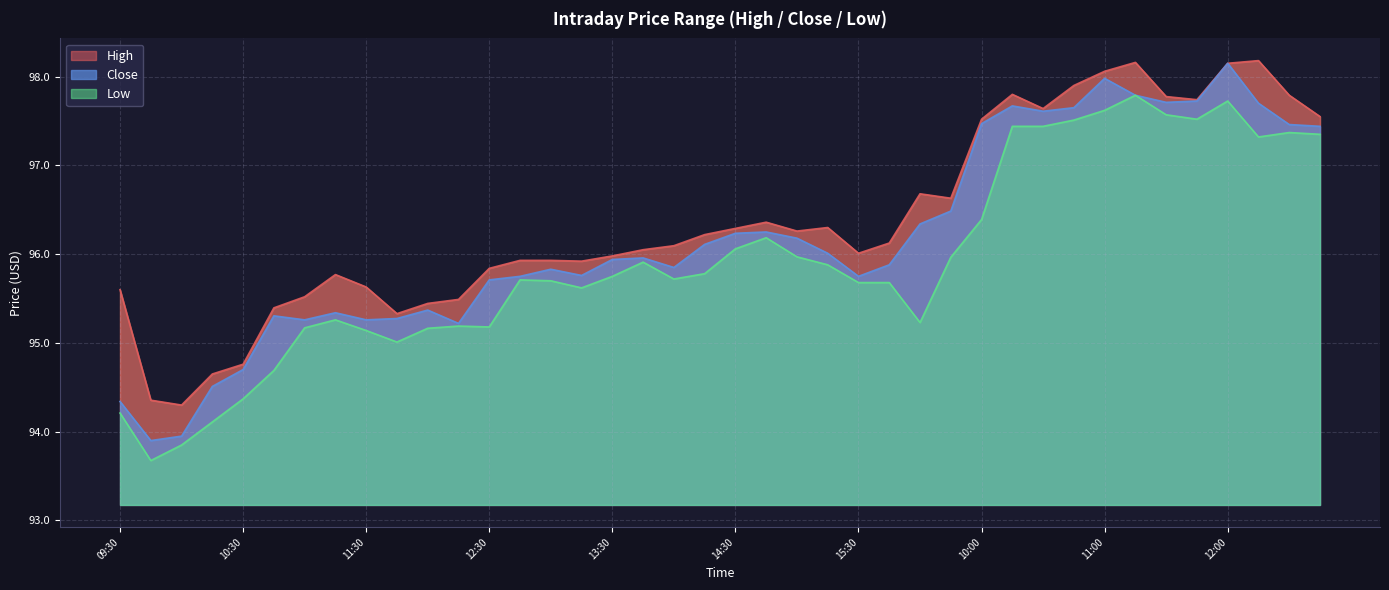

At which label does Close reach its peak?

12:00